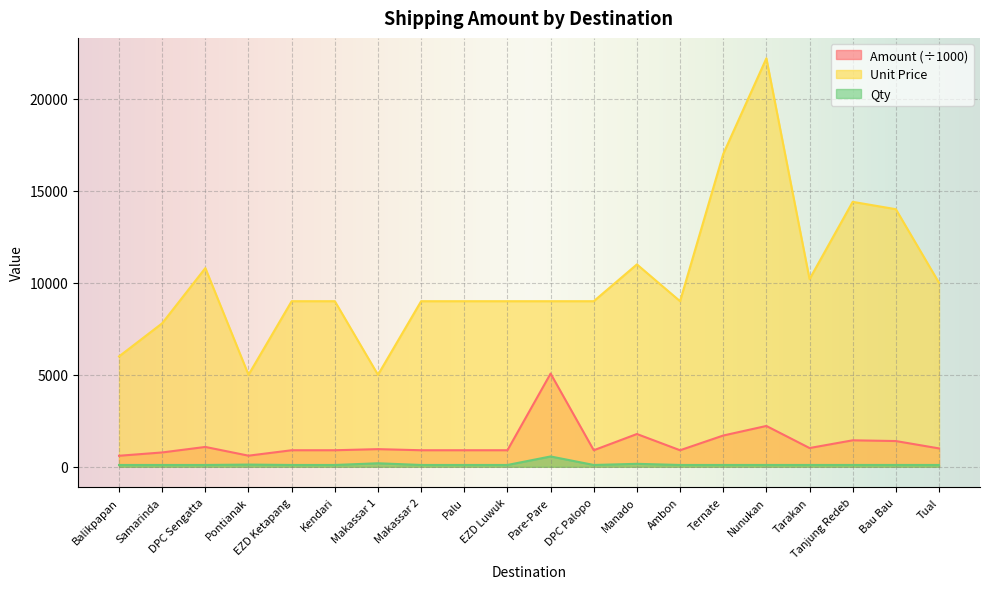

List the series in order of their peak value, highest first.

Unit Price, Amount (÷1000), Qty